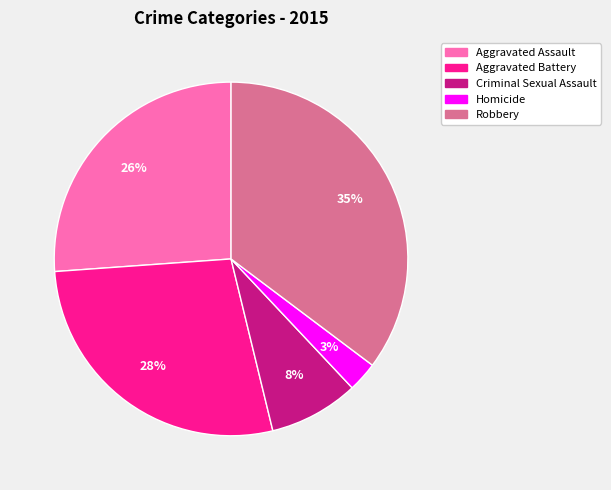

To the nearest percent, what is the combined percentage of Aggravated Assault and Criminal Sexual Assault?

34%